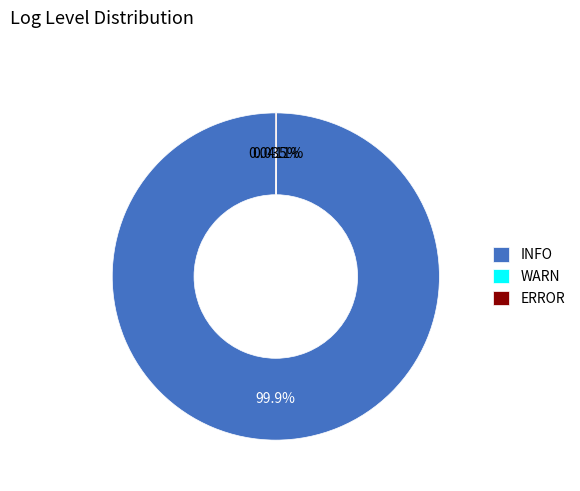

Is INFO the majority of the pie?

Yes